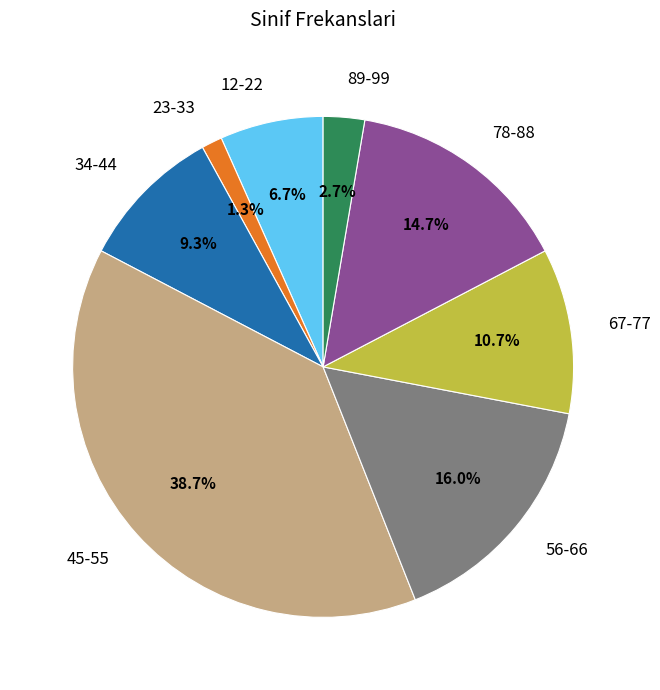

What is the ratio of the value at 45-55 to the value at 12-22?

5.8